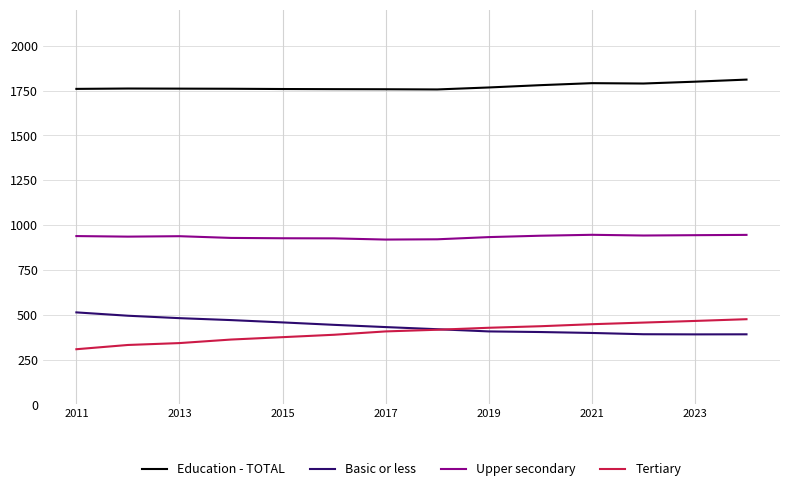

Which series has the largest total across all categories?

Education - TOTAL